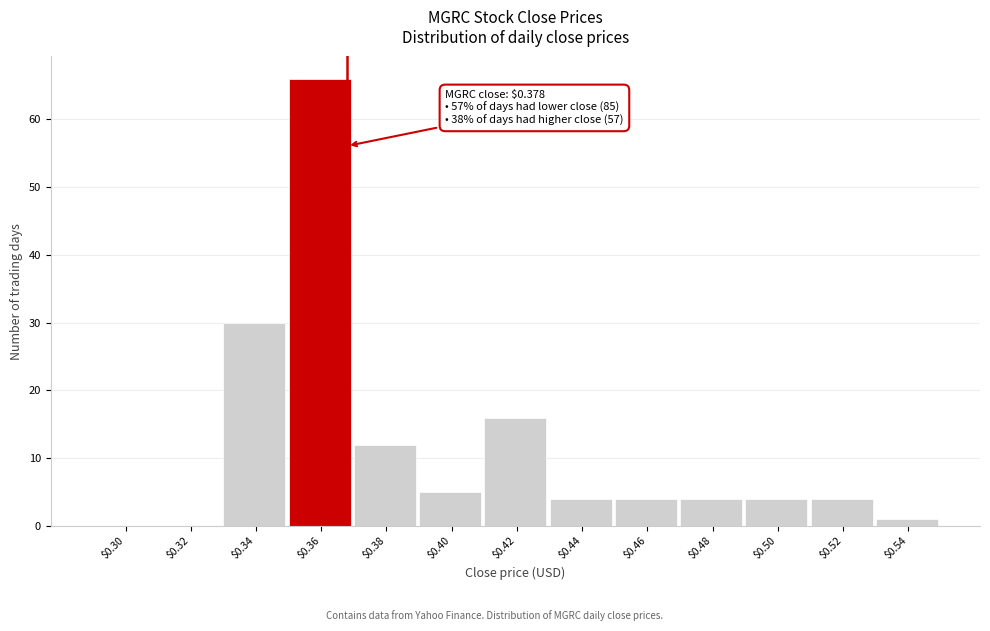

Is it true that the value at $0.46 is 4?

True